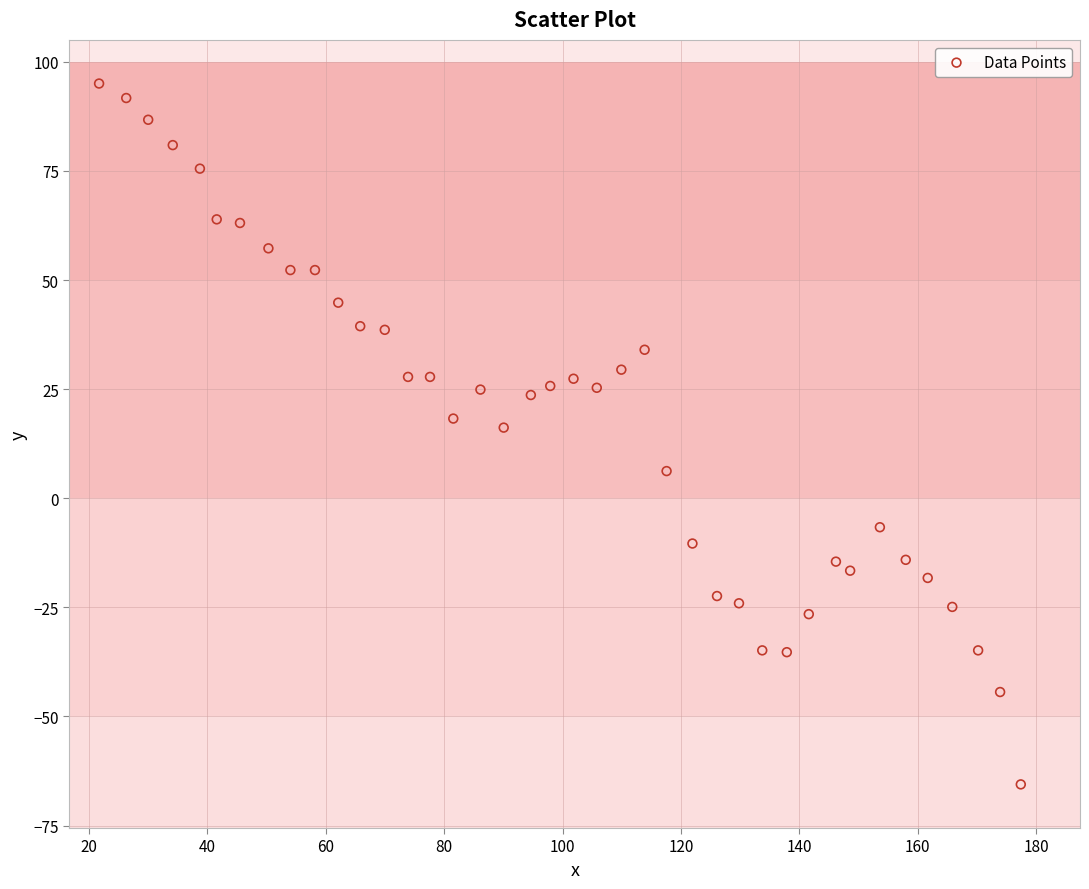

What Y value in the scatter plot is closest to 14?

16.2